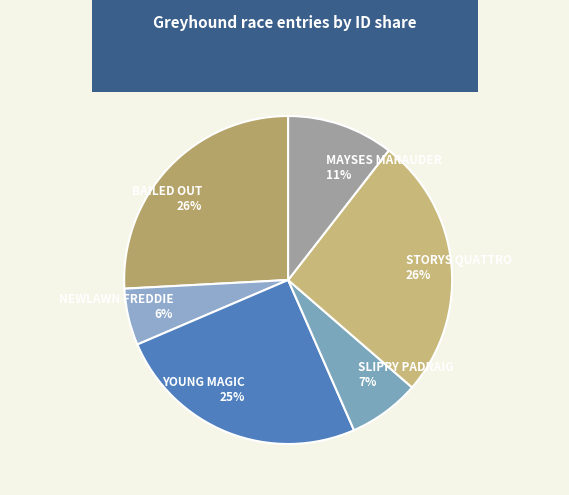

The NEWLAWN FREDDIE 6% slice represents 6% of the pie. True or false?

True